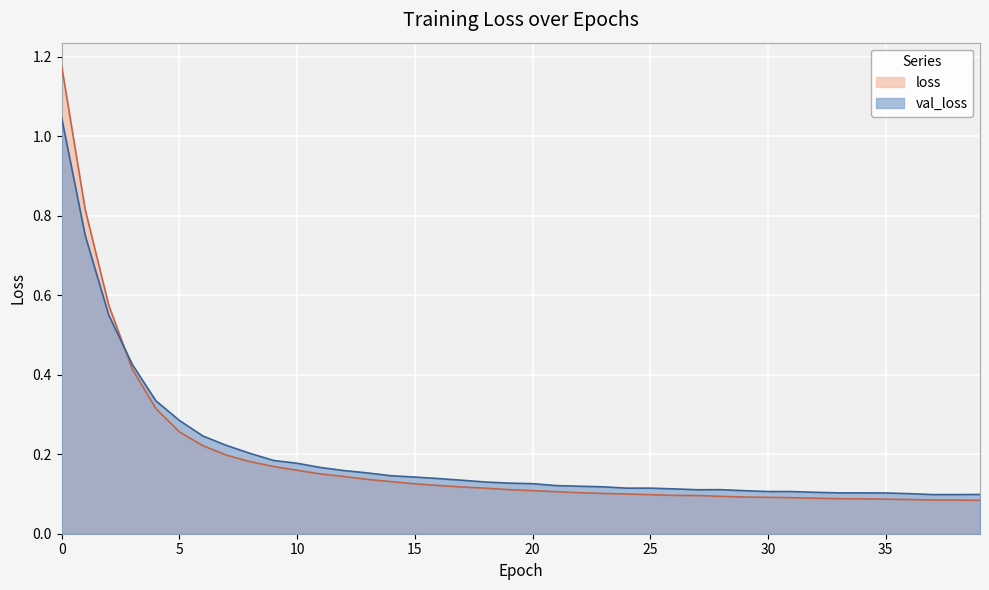

Reading right to left, list all the values displayed in this chart.

val_loss: 0.1	0.1	0.1	0.1	0.1	0.1	0.1	0.1	0.1	0.1	0.1	0.1	0.1	0.1	0.1	0.1	0.1	0.1	0.1	0.1	0.1	0.1	0.1	0.1	0.1	0.1	0.2	0.2	0.2	0.2	0.2	0.2	0.2	0.2	0.3	0.3	0.4	0.6	0.8	1.0
loss: 0.1	0.1	0.1	0.1	0.1	0.1	0.1	0.1	0.1	0.1	0.1	0.1	0.1	0.1	0.1	0.1	0.1	0.1	0.1	0.1	0.1	0.1	0.1	0.1	0.1	0.1	0.1	0.1	0.2	0.2	0.2	0.2	0.2	0.2	0.3	0.3	0.4	0.6	0.8	1.2